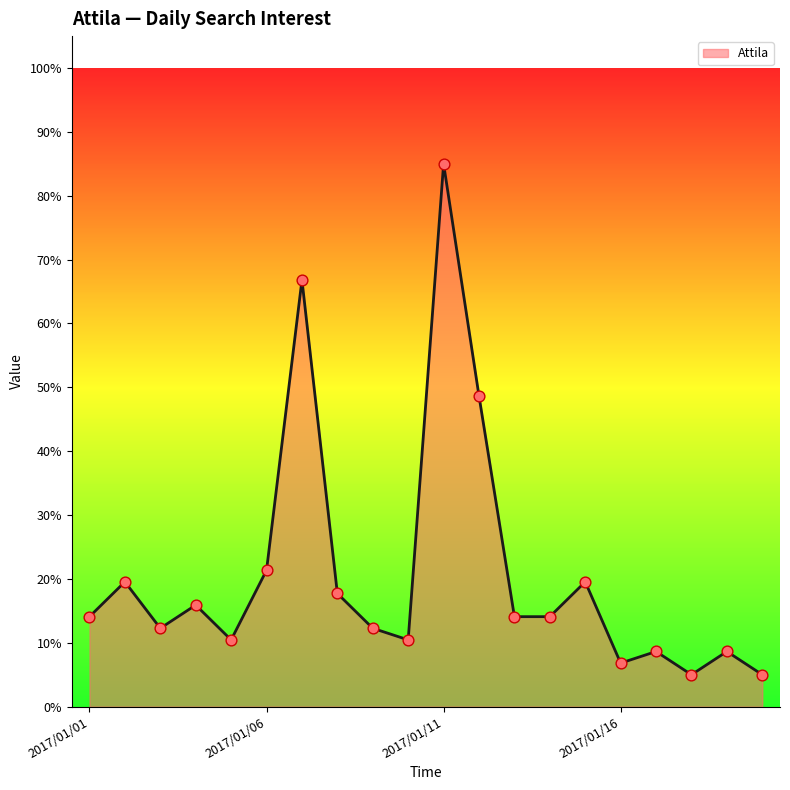

What is the smallest value displayed?

5.0